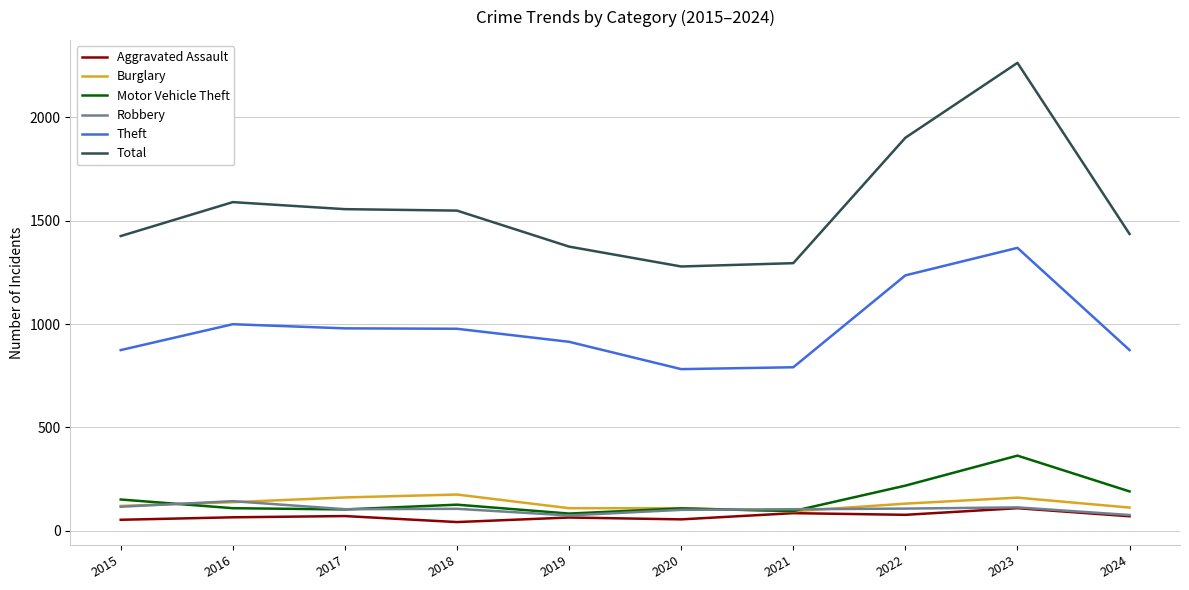

Read the Total value at 2020.

1278